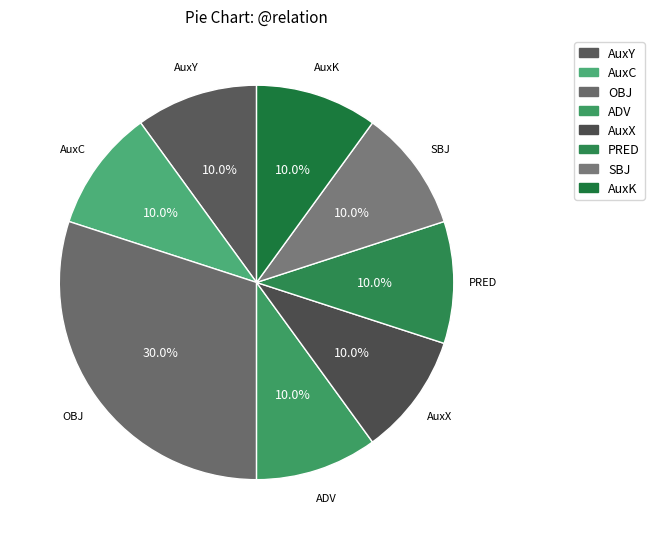

Which category has the biggest portion of the pie?

OBJ